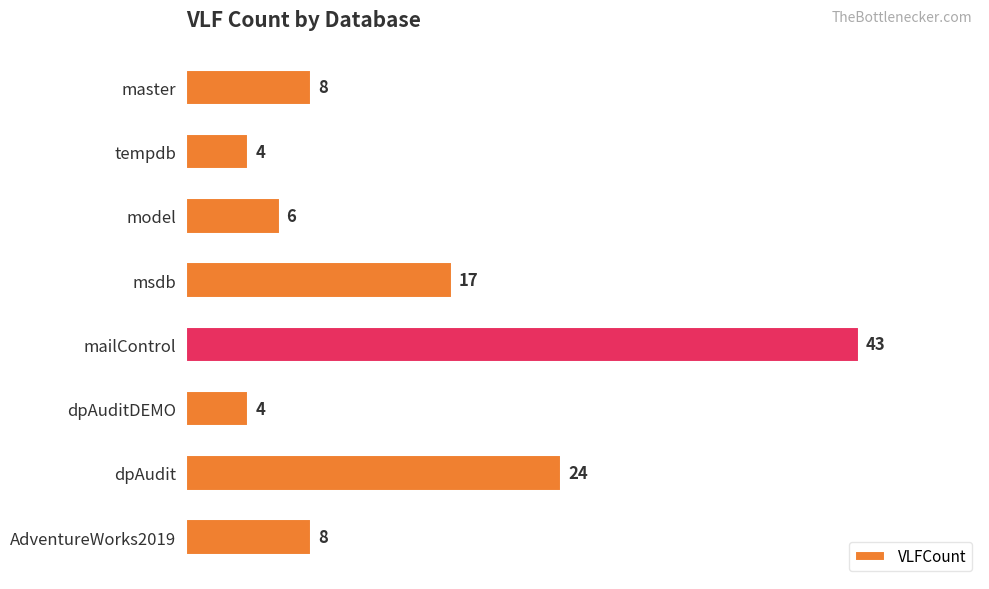

How many series are shown in this chart?

1